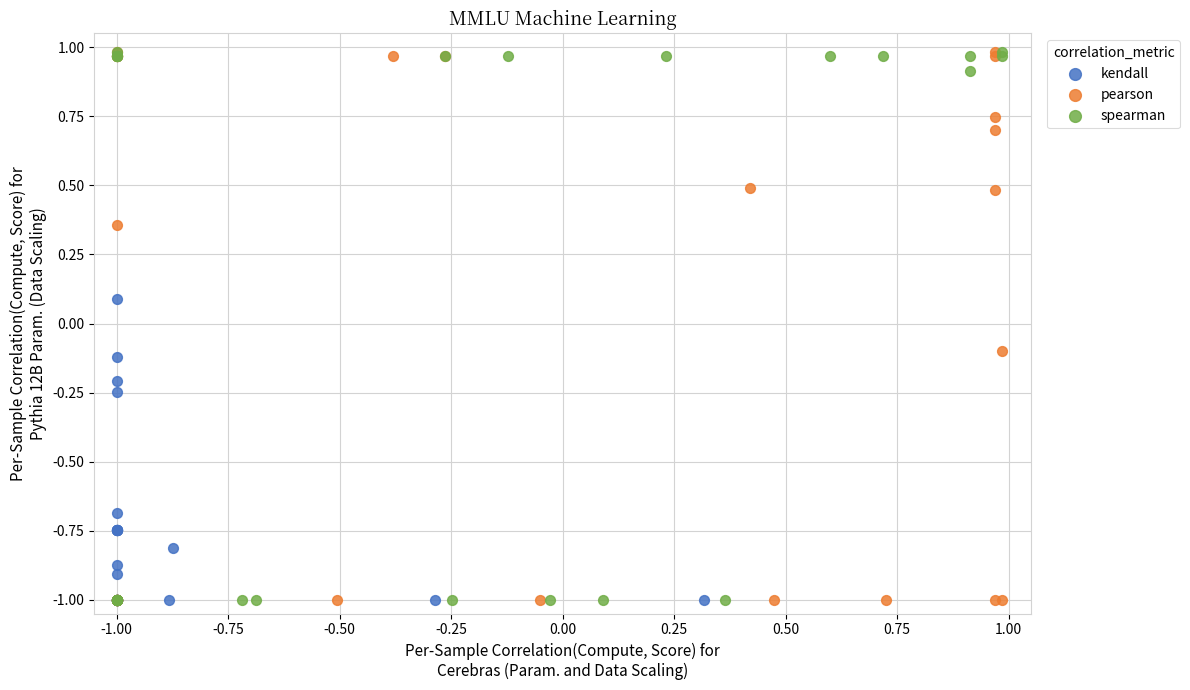

What are all the series names shown in the legend?

kendall, pearson, spearman